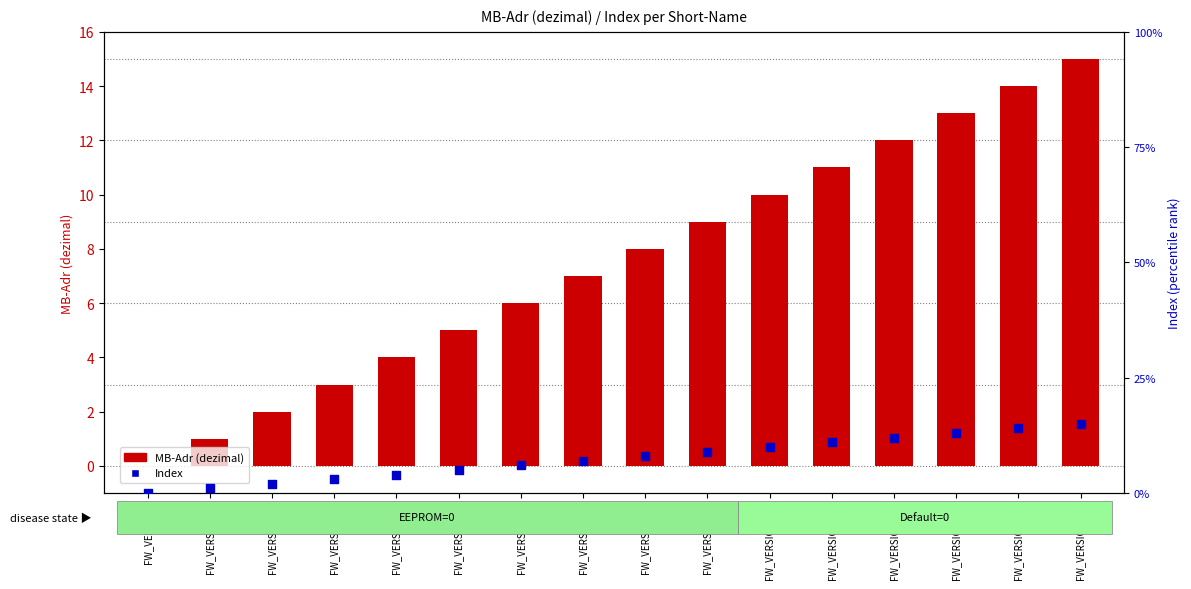

What is the total value across all series at FW_VERSION_4?

8